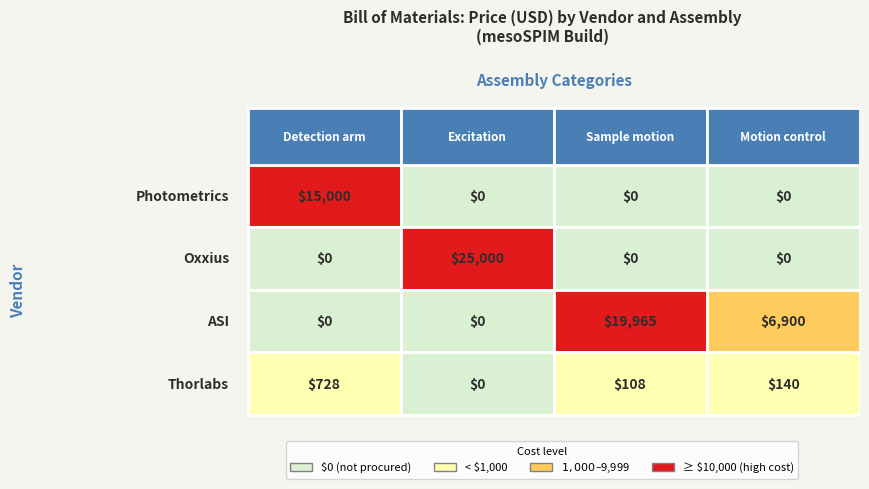

How many values in the Thorlabs series exceed 140?

1